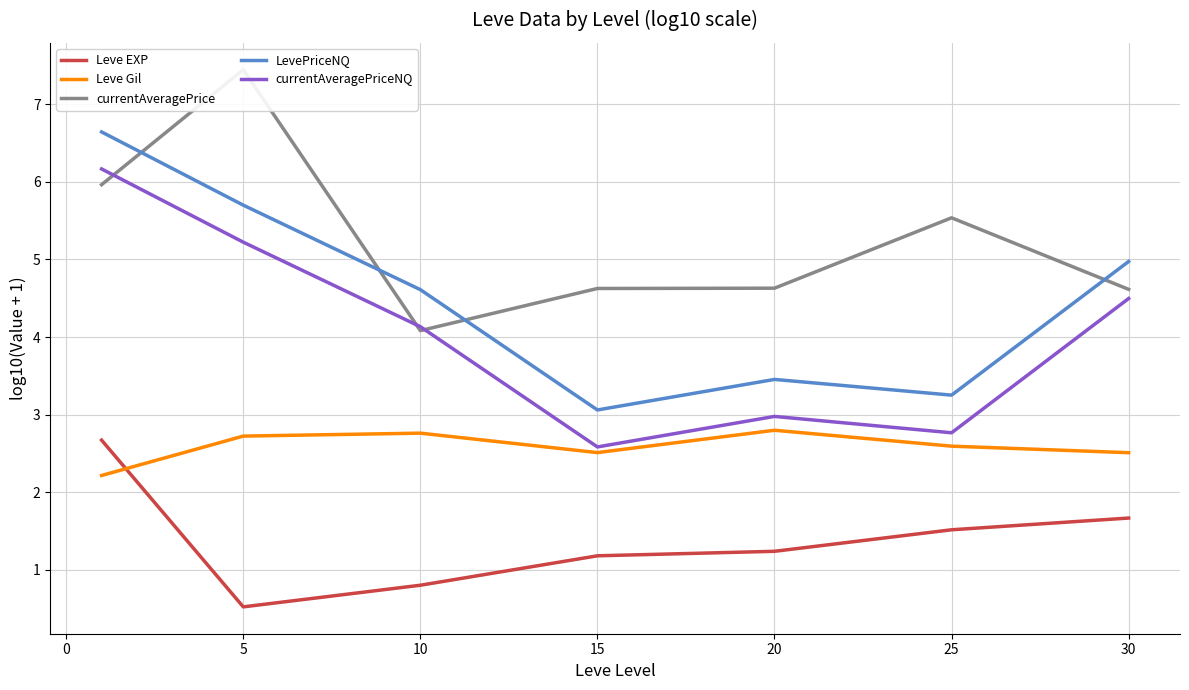

True or false: LevePriceNQ and Leve EXP intersect in this chart.

False